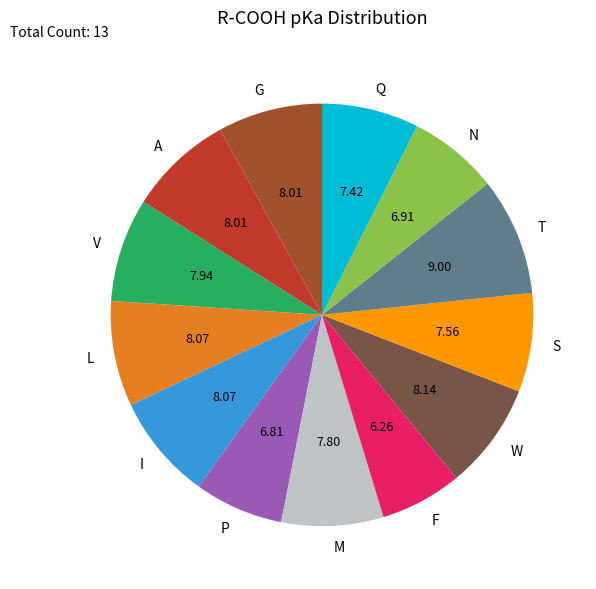

Approximately how many times larger is the value at M compared to P?

1.1